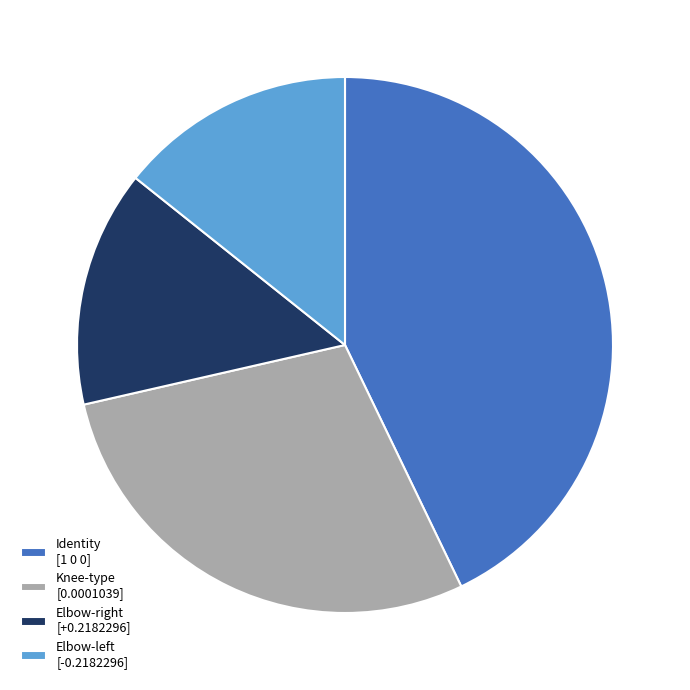

Does Knee-type [0.0001039] represent more than half of the total?

No